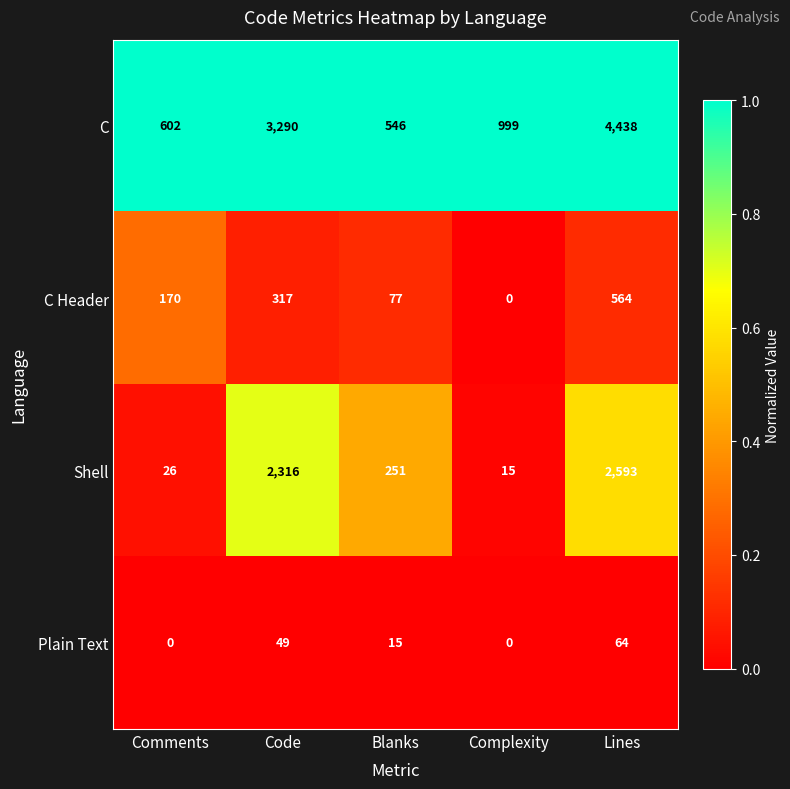

What is the total value across all series at Comments?

798